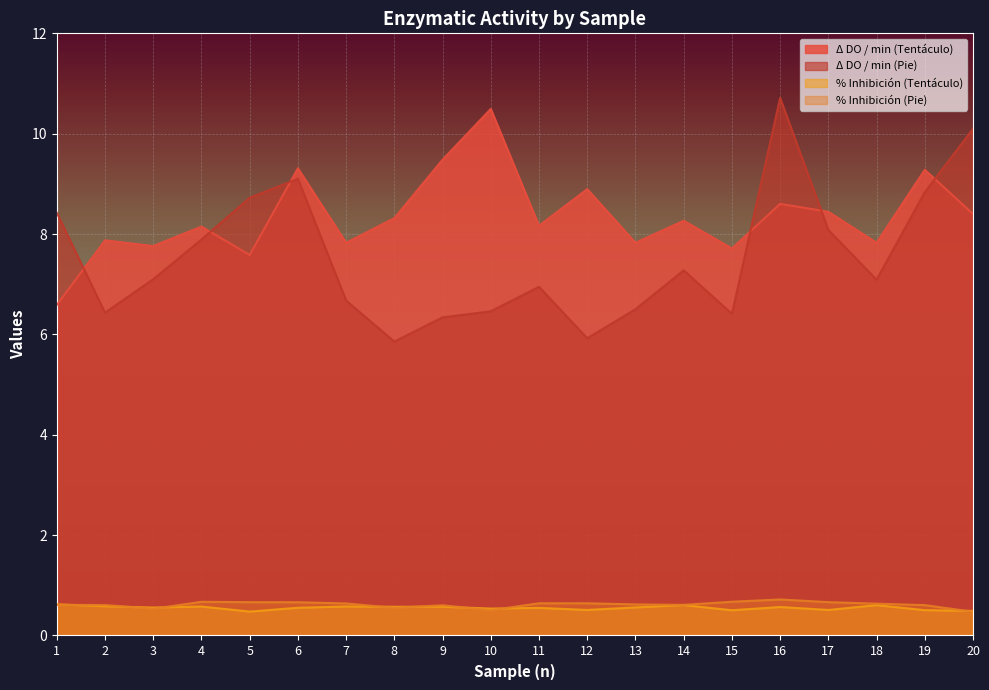

What is the difference between the maximum and minimum values in the % Inhibición (Pie) series?

0.2